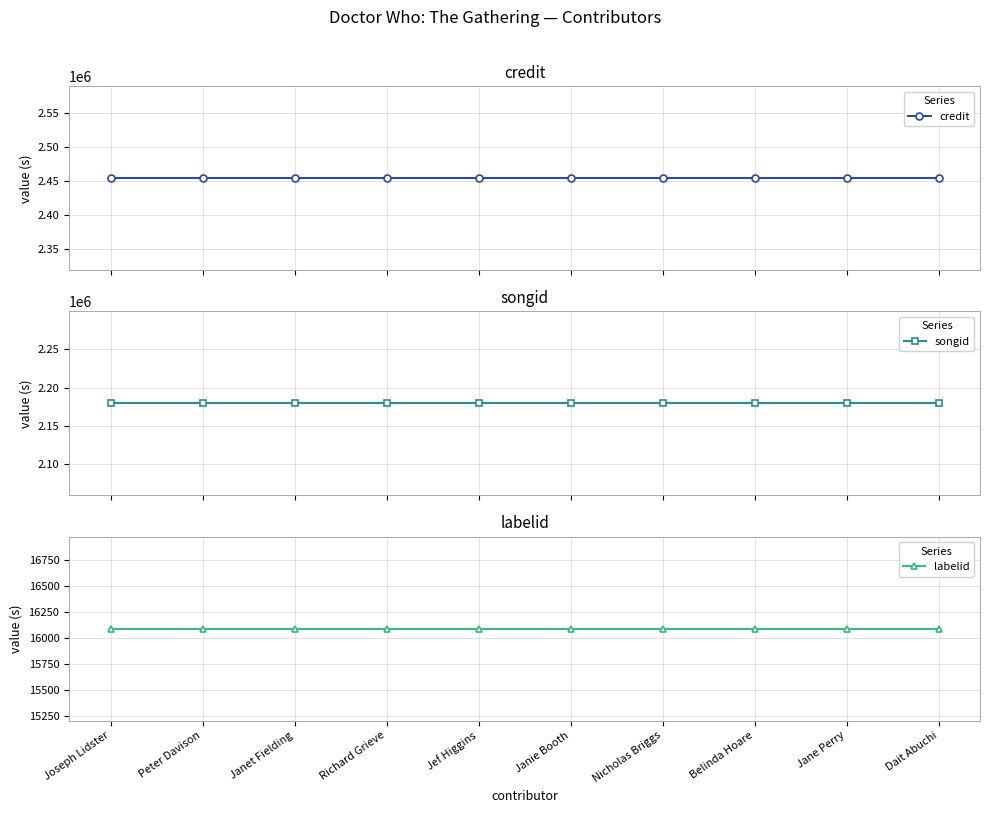

What is the difference between the highest and lowest values at Belinda Hoare?

2437645